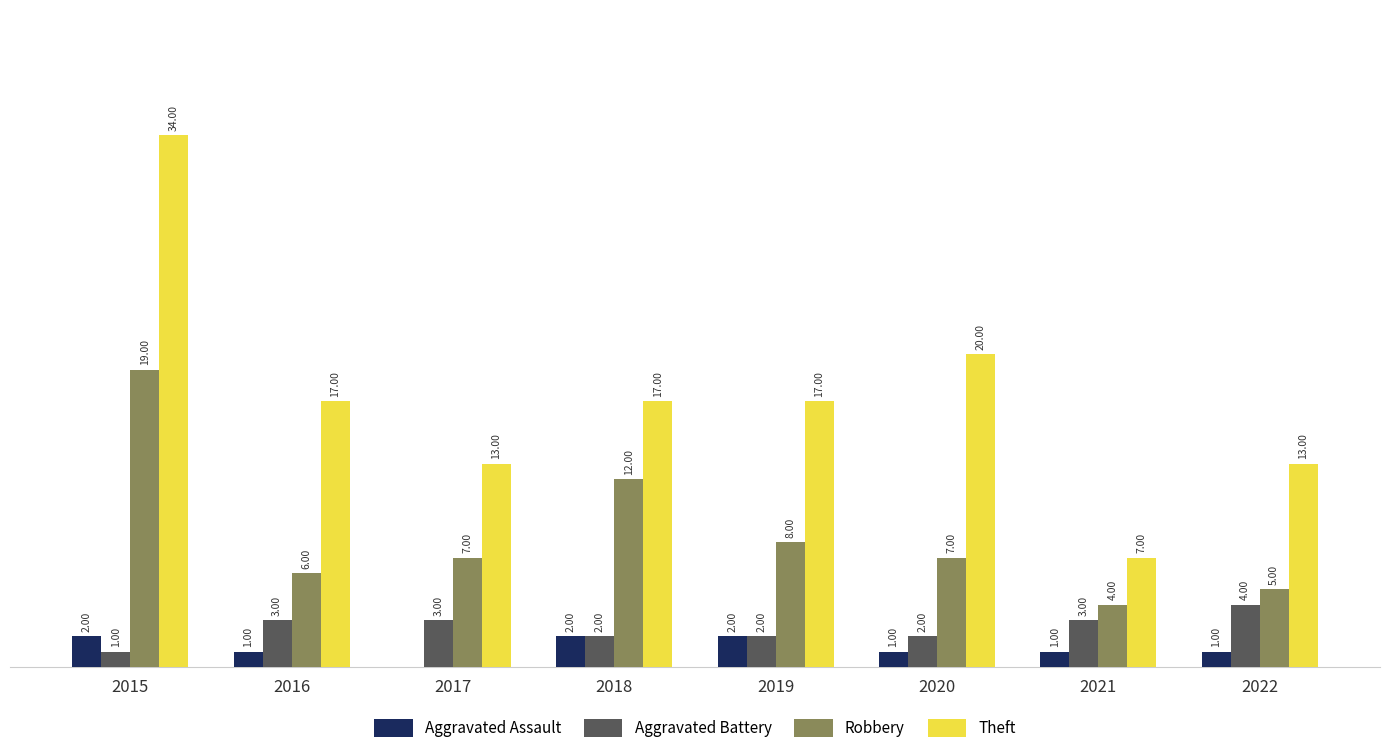

Is the value of Aggravated Battery at 2021 greater than the value of Robbery at 2016?

No